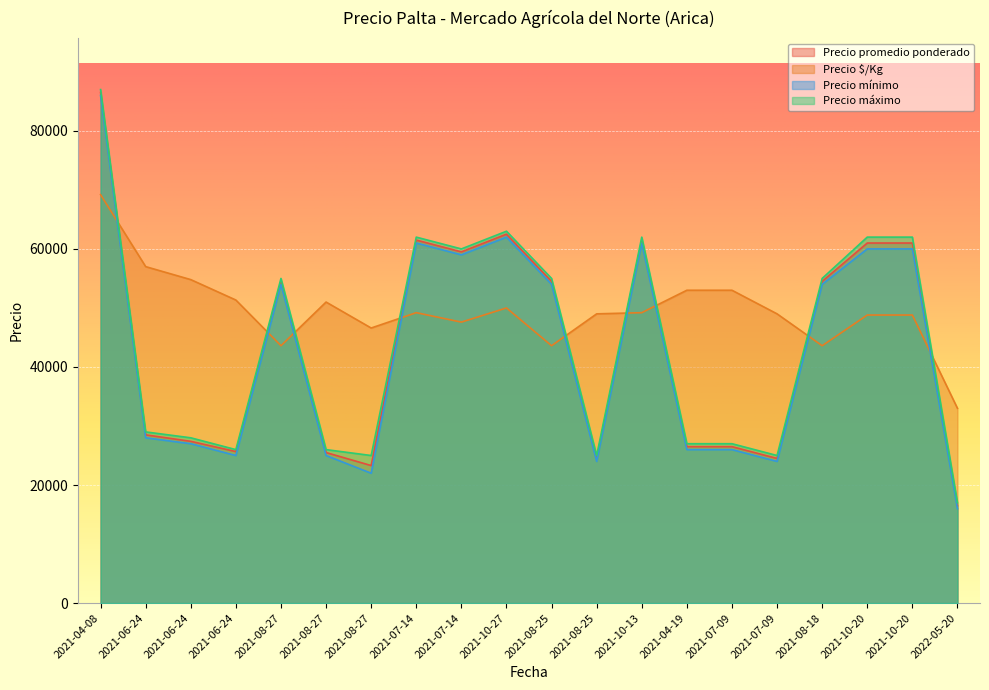

List the series in order of their peak value, highest first.

Precio máximo, Precio promedio ponderado, Precio mínimo, Precio $/Kg